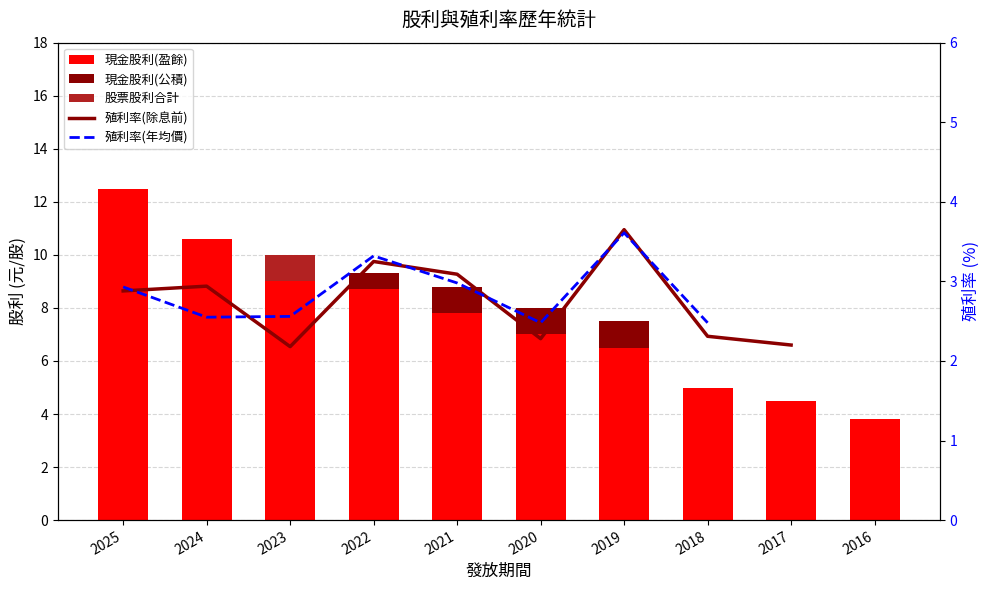

At which label does 現金股利(公積) reach its minimum?

2025